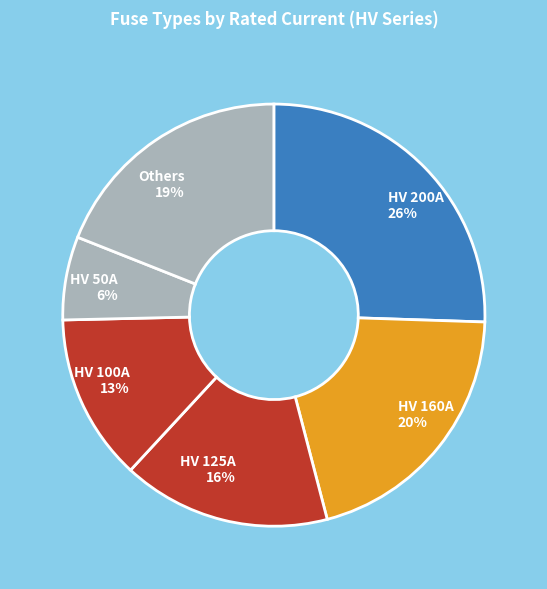

Which slice is the smallest?

HV 50A 6%